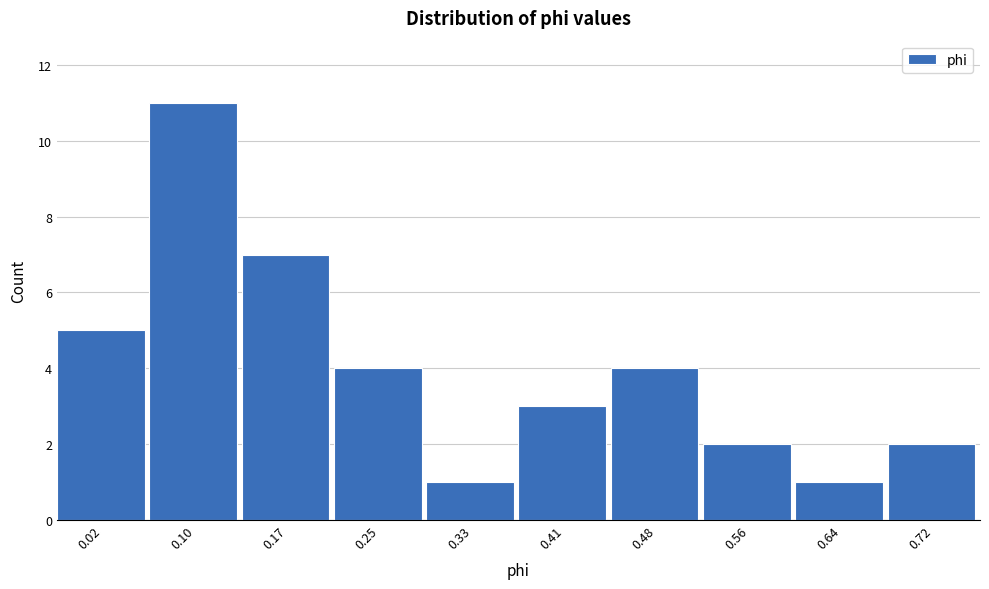

Reading left to right, list all the values displayed in this chart.

0.02=5	0.10=11	0.17=7	0.25=4	0.33=1	0.41=3	0.48=4	0.56=2	0.64=1	0.72=2